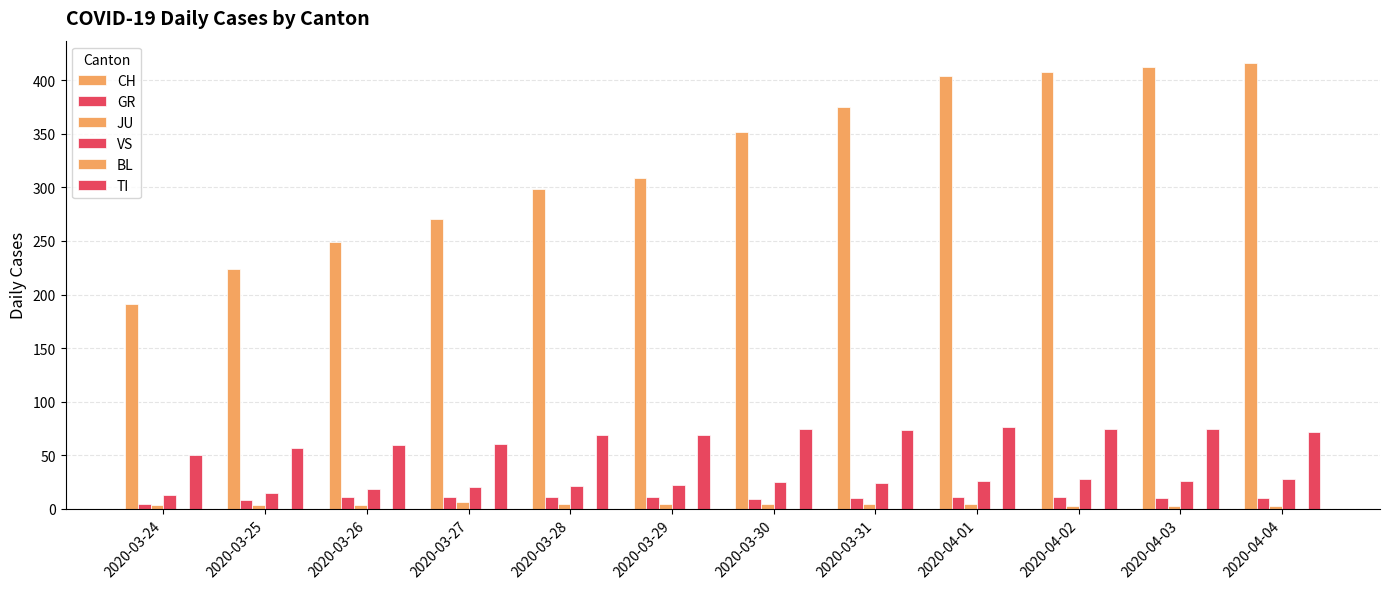

How many groups of bars are there?

12